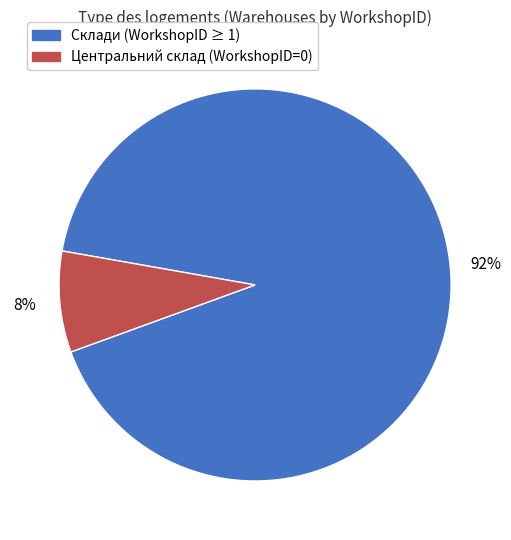

Does any single category account for the majority?

Yes